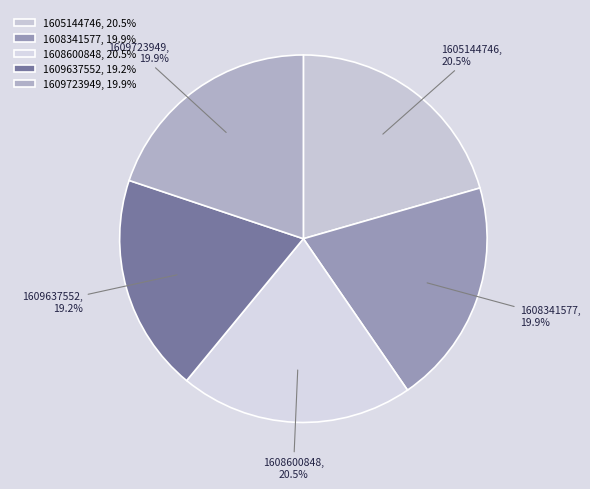

To the nearest percent, what percentage of the pie is 1609723949?

20%